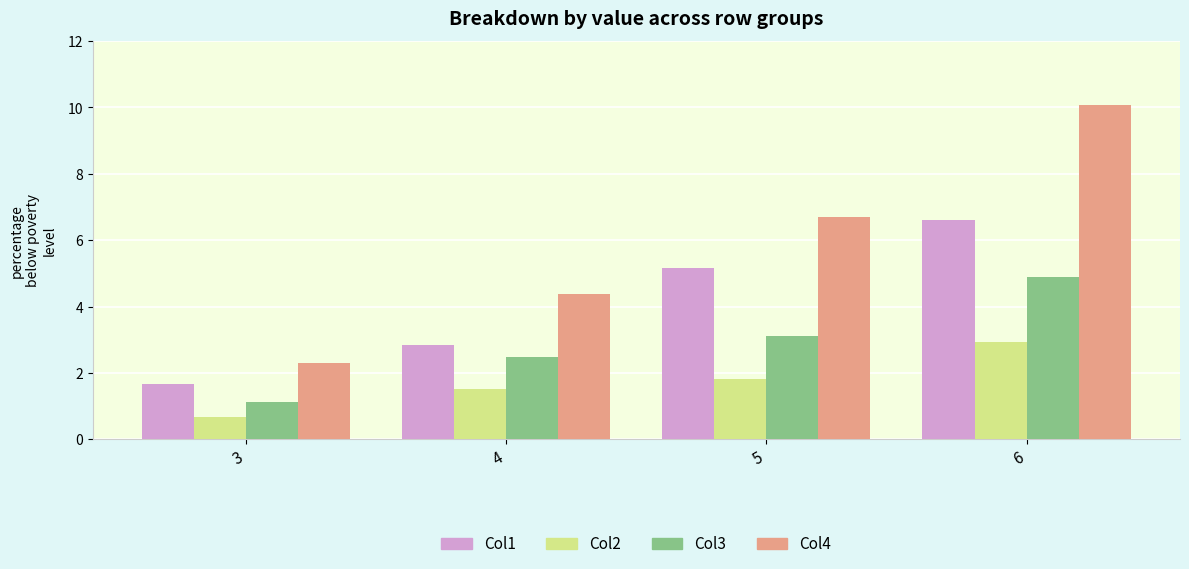

Which series changed the most between 5 and 6?

Col4